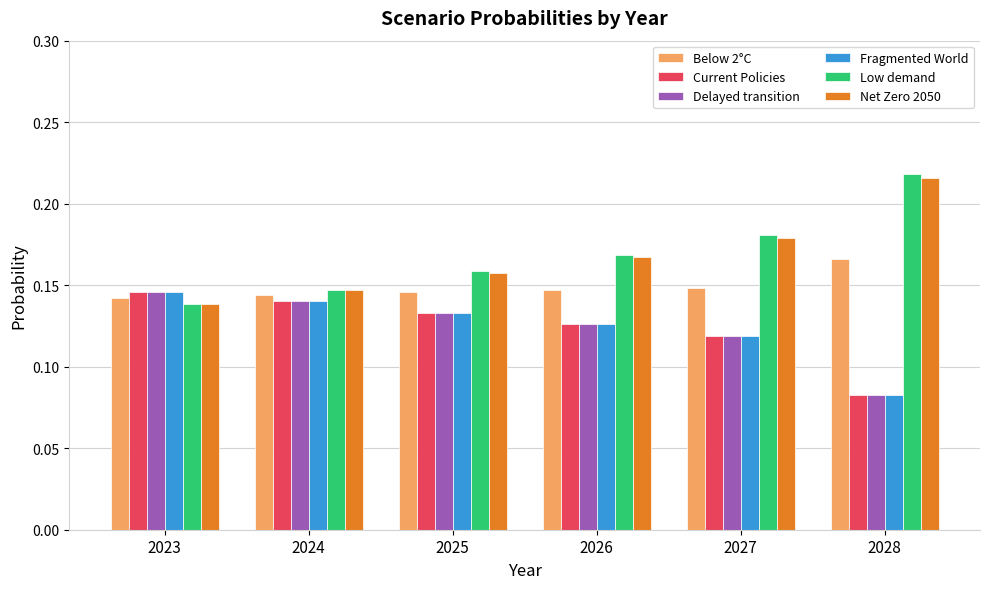

Rank the categories by Current Policies value from highest to lowest.

2023, 2024, 2025, 2026, 2027, 2028